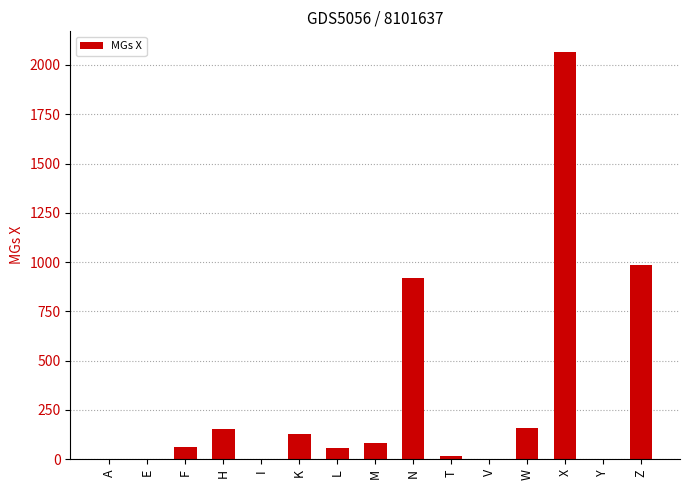

What is the greatest value displayed?

2067